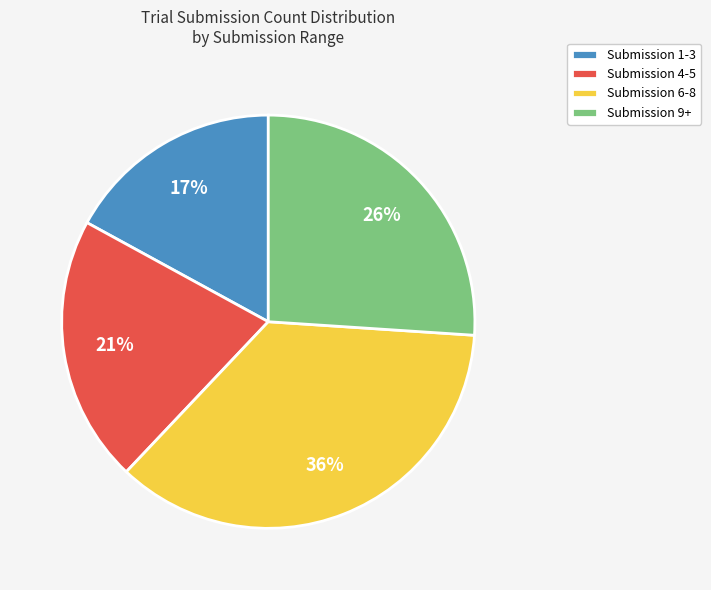

To the nearest percent, what portion does Submission 1-3 represent?

17%